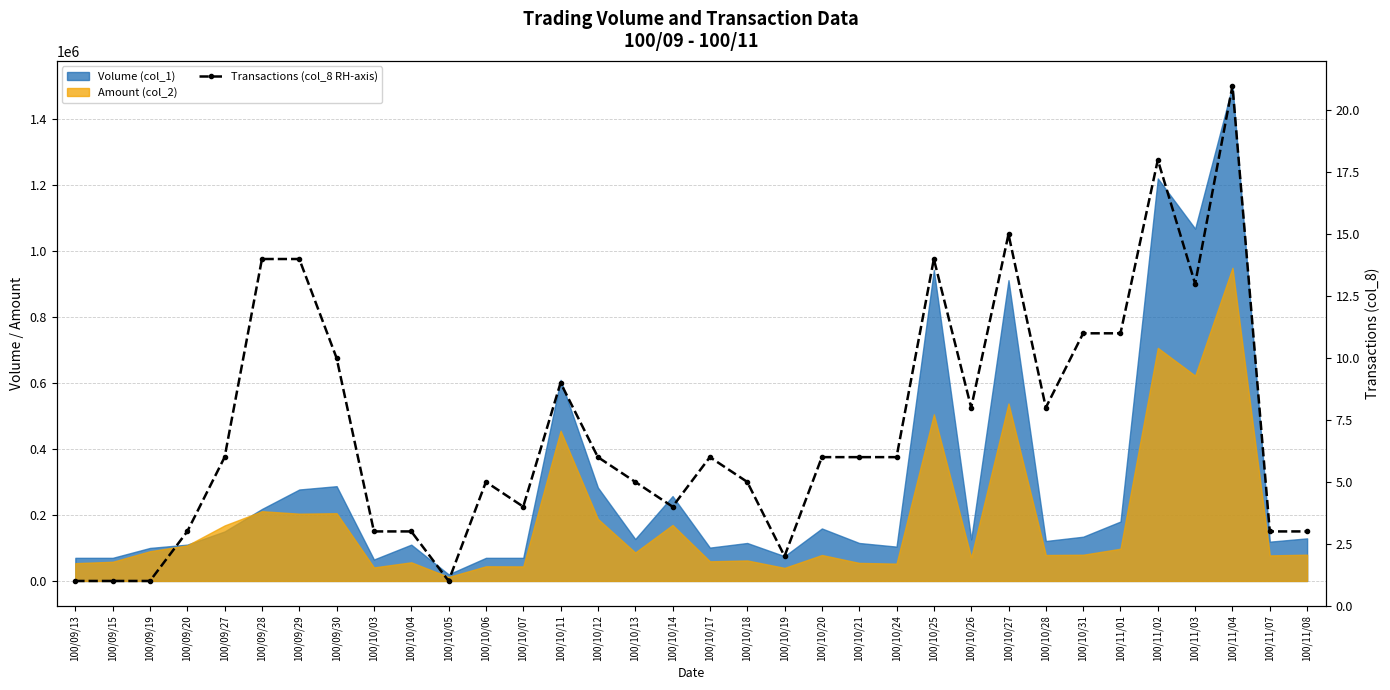

Between 100/10/31 and 100/11/04, which is larger?

100/11/04